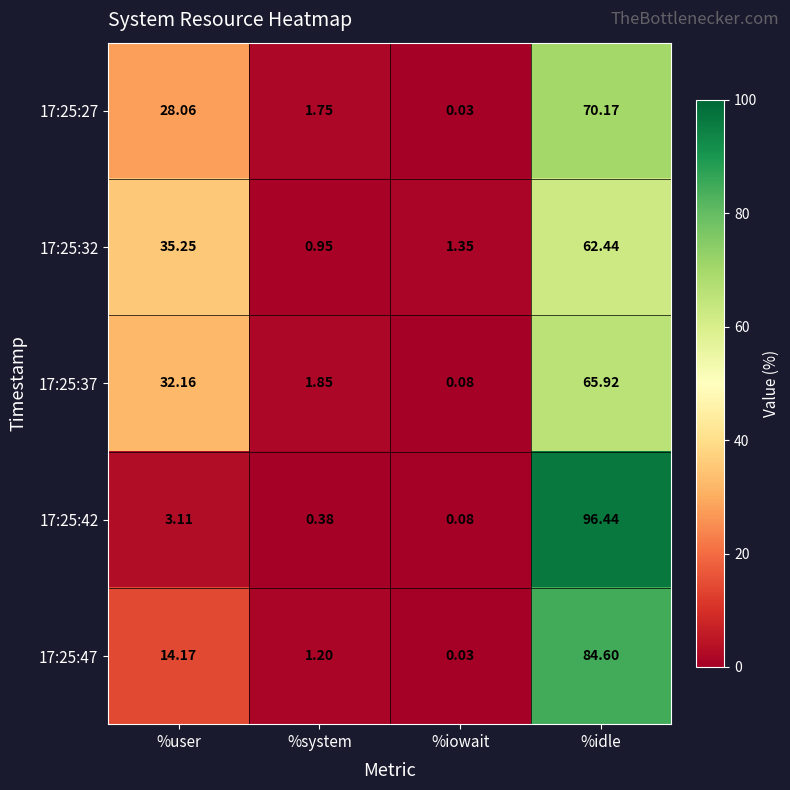

At which category is the sum across all series the highest?

%idle